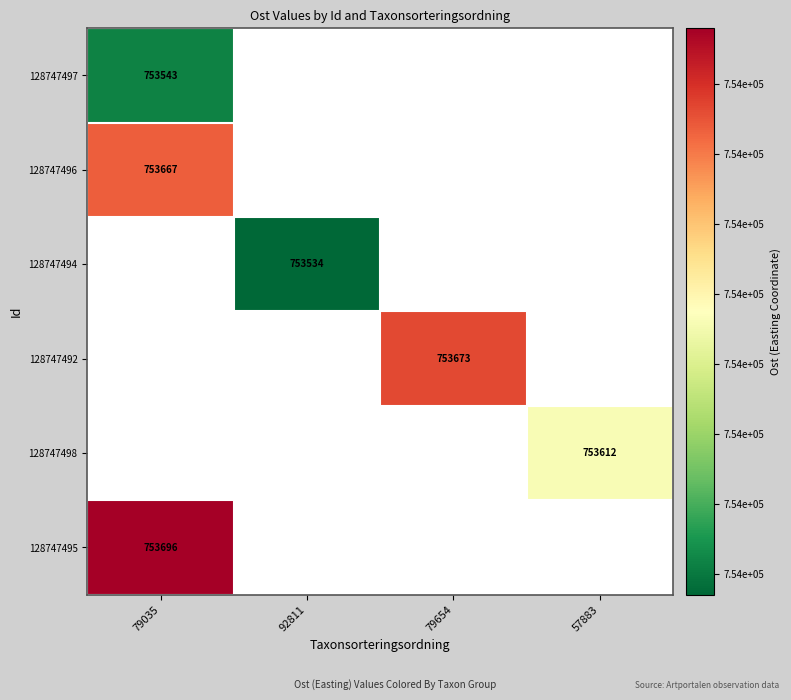

True or false: 128747496 has a value of 753667 at 79035.

True